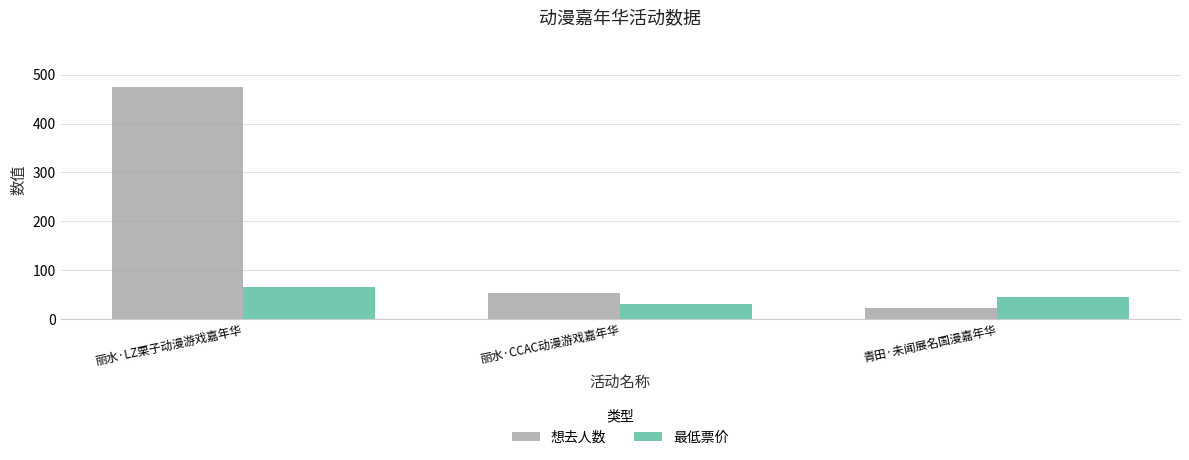

What is the highest value of the 想去人数 series?

475.0